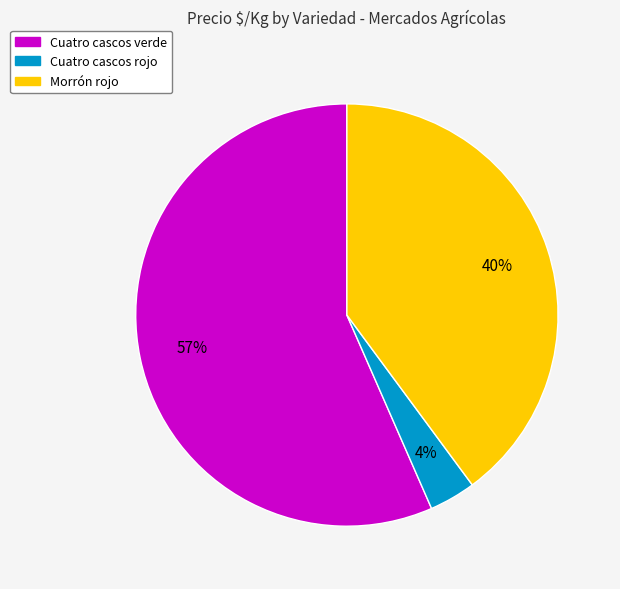

Which category has the smallest portion of the pie?

Cuatro cascos rojo